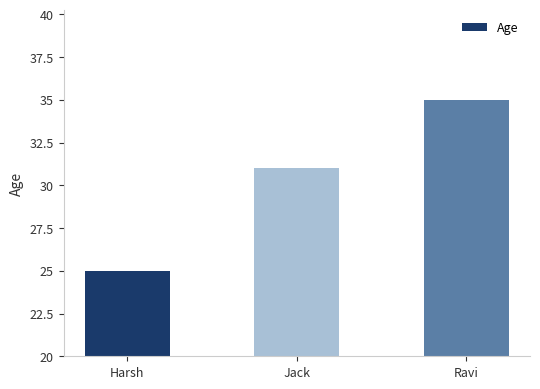

Between Harsh and Jack, which is larger?

Jack